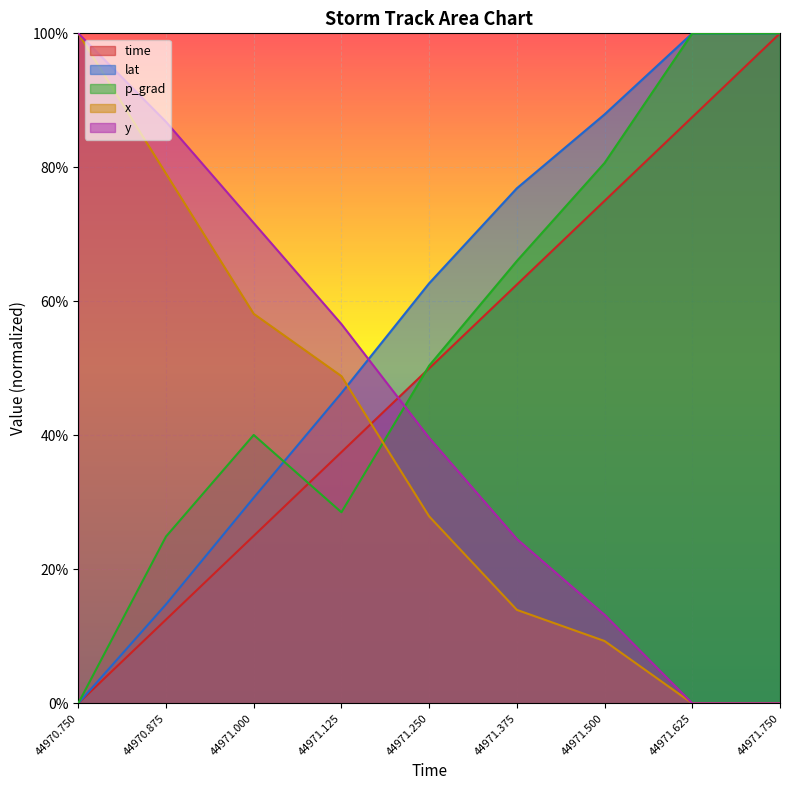

Count the y values in the range 0 to 1.

9